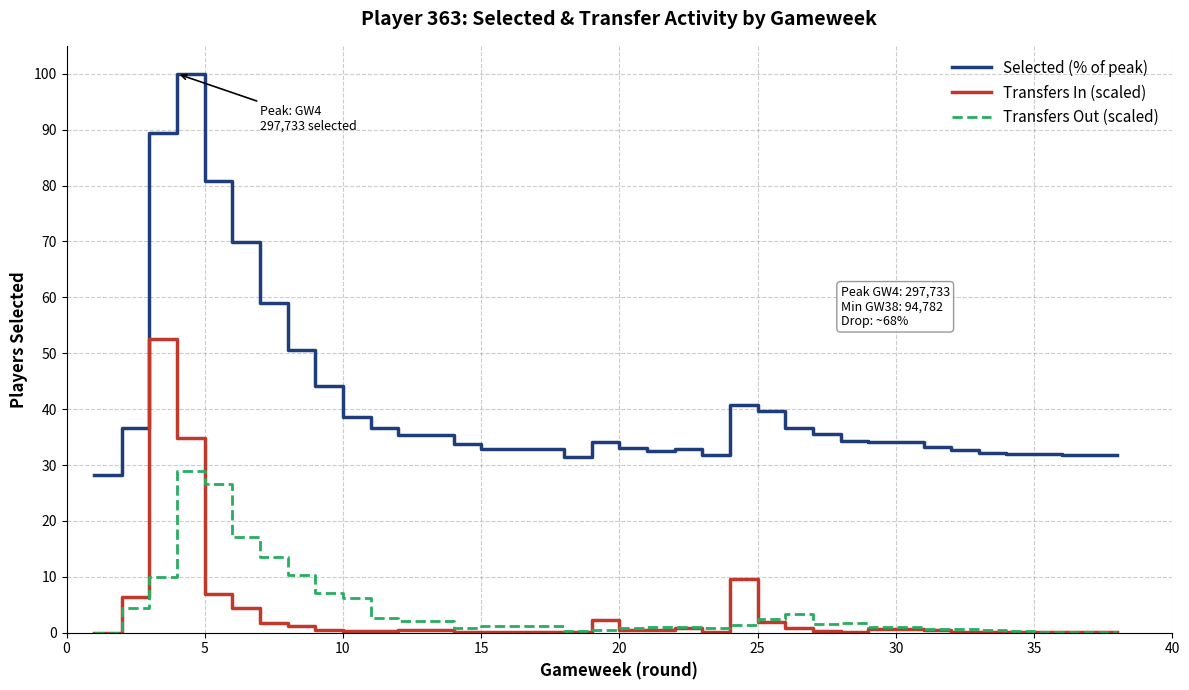

What is the maximum value shown in the chart?

100.0